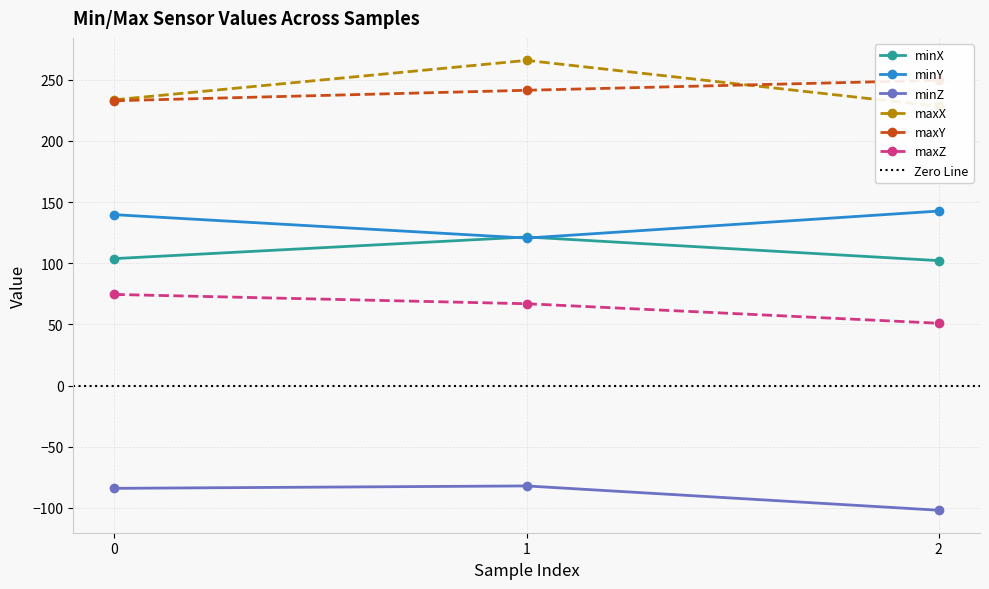

Rank the series at 1 from highest to lowest value.

maxX, maxY, minX, minY, maxZ, minZ